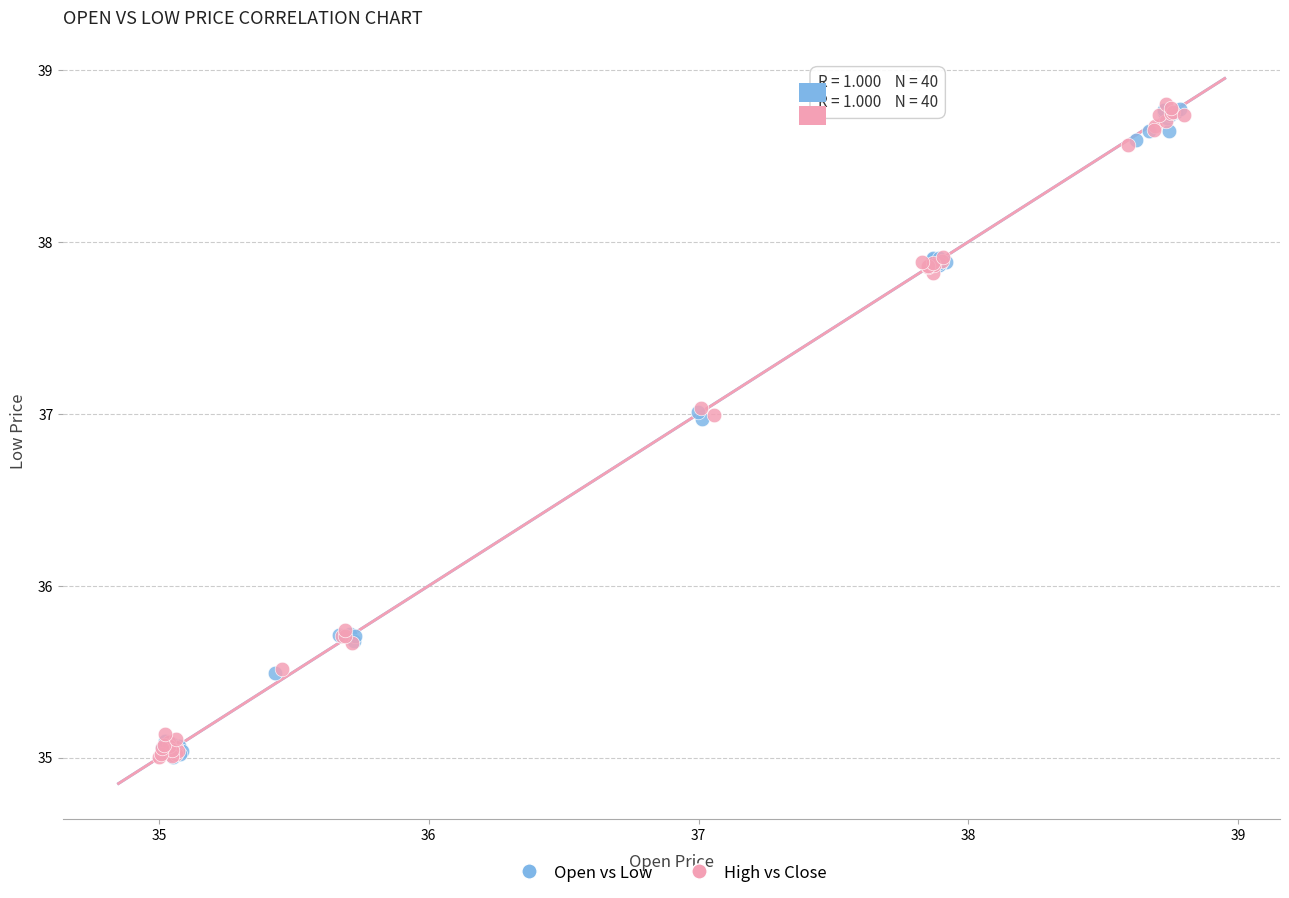

What are all the series names shown in the legend?

Open vs Low, High vs Close